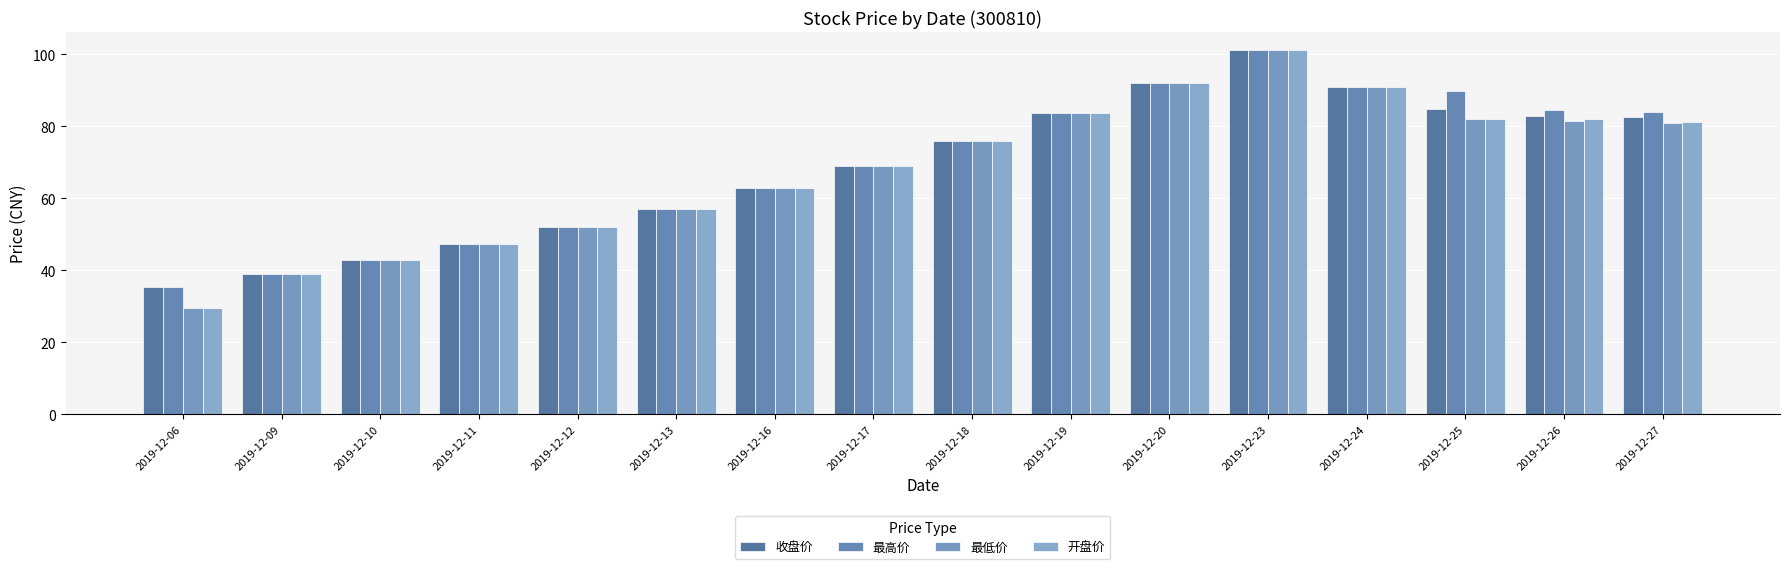

Which has a higher value, 2019-12-06 or 2019-12-12?

2019-12-12